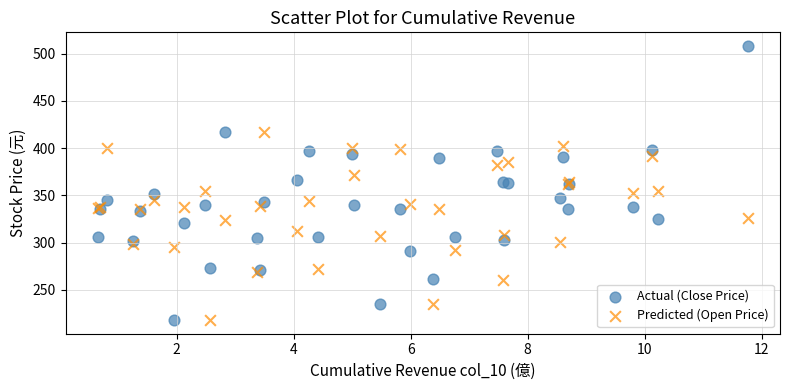

Which series has the largest Y range (max minus min)?

Actual (Close Price)